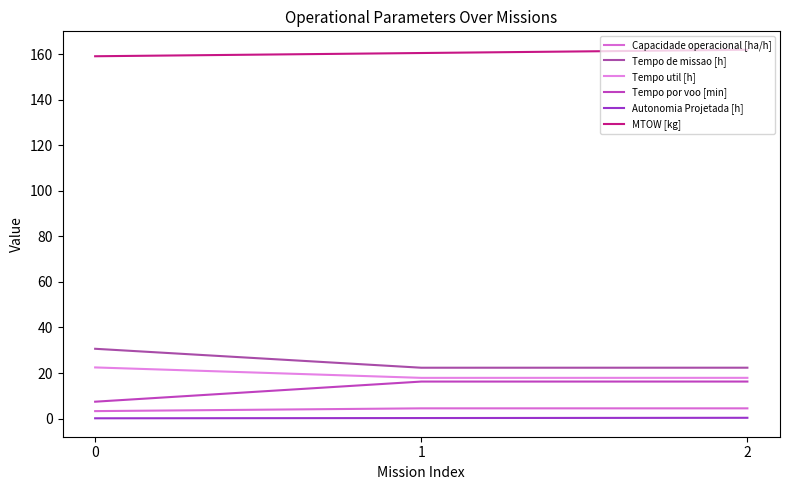

What is the average value of the Tempo por voo [min] series?

13.3